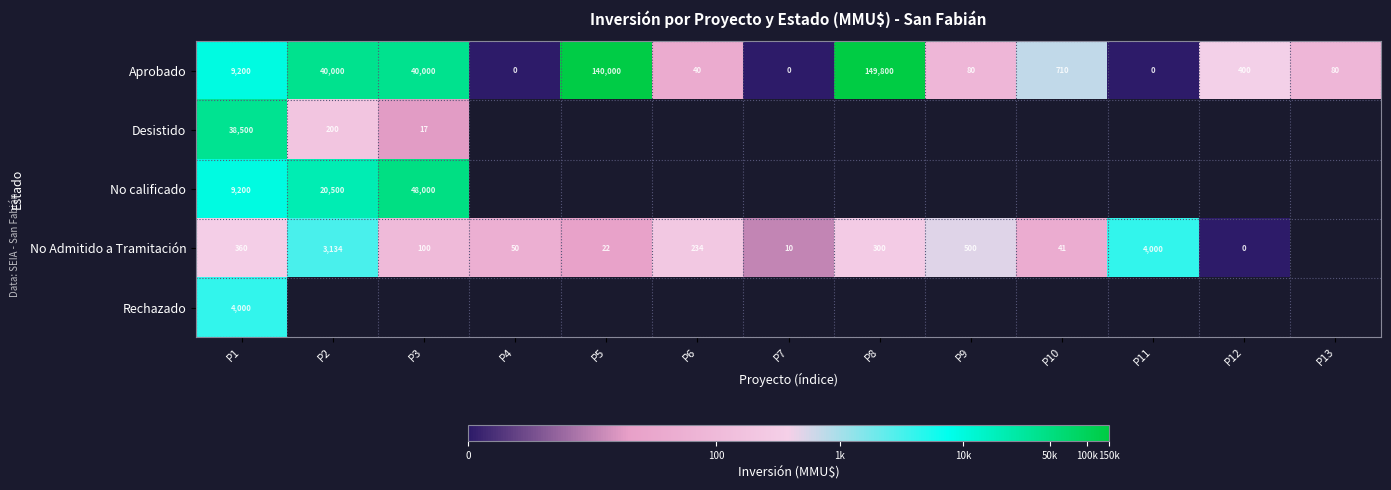

What is the difference between the highest and lowest values at P4?

3.9